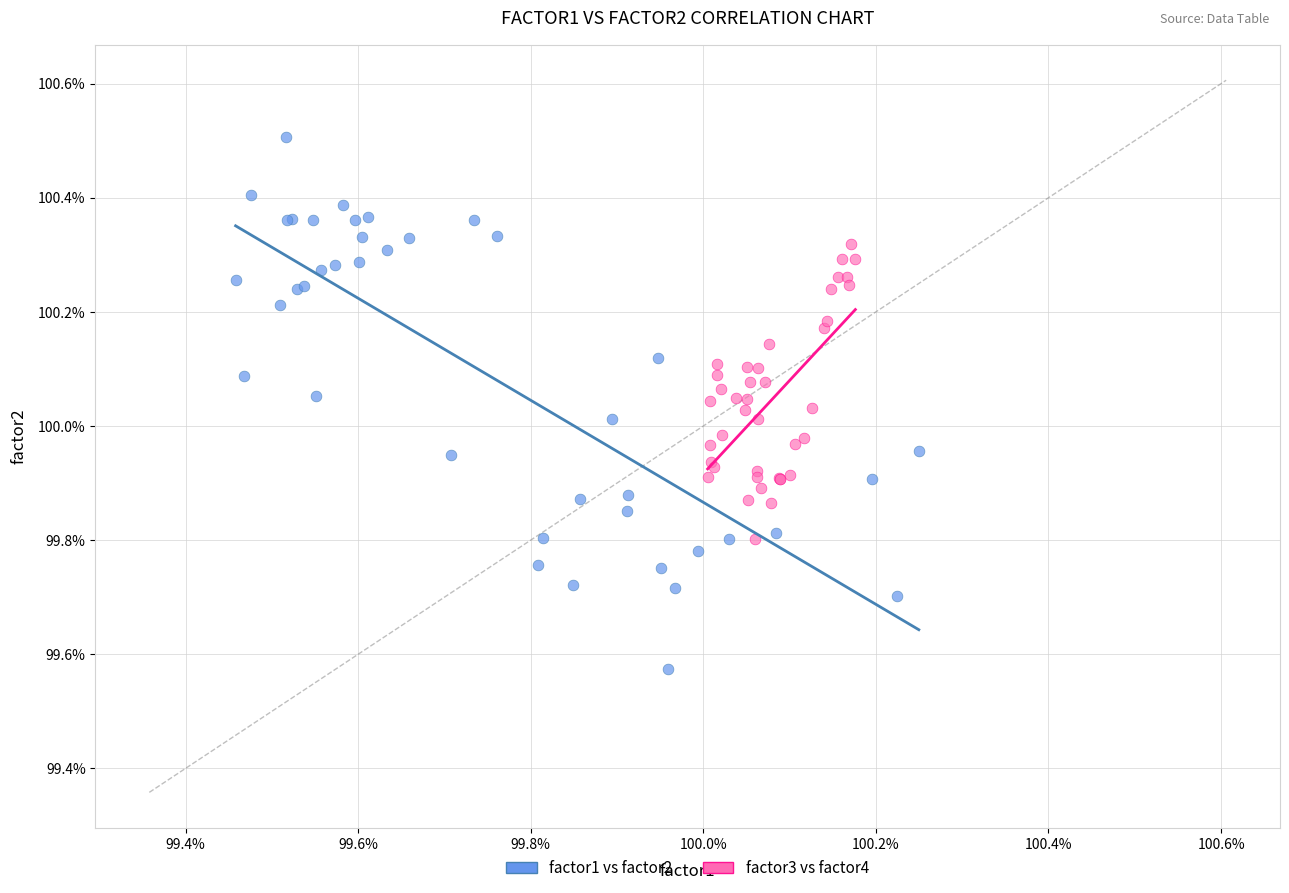

What are all the series names shown in the legend?

factor1 vs factor2, factor3 vs factor4